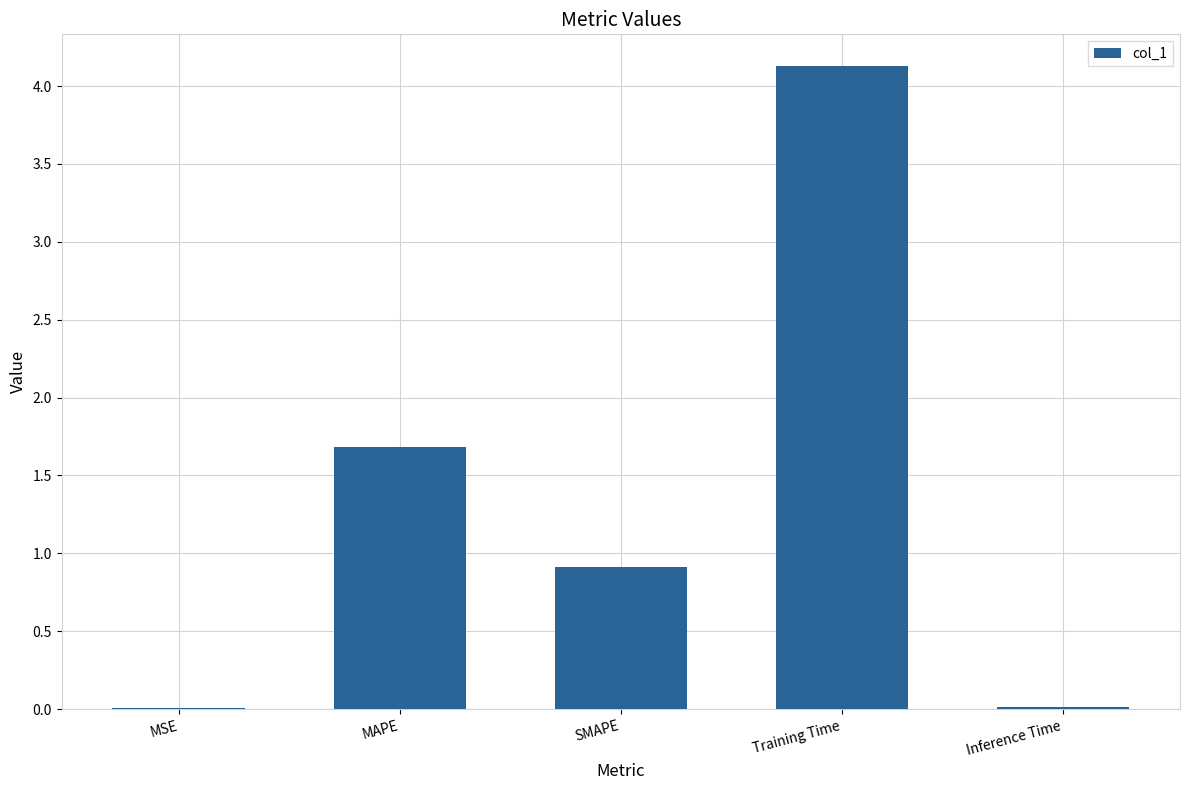

What is the average value?

1.3